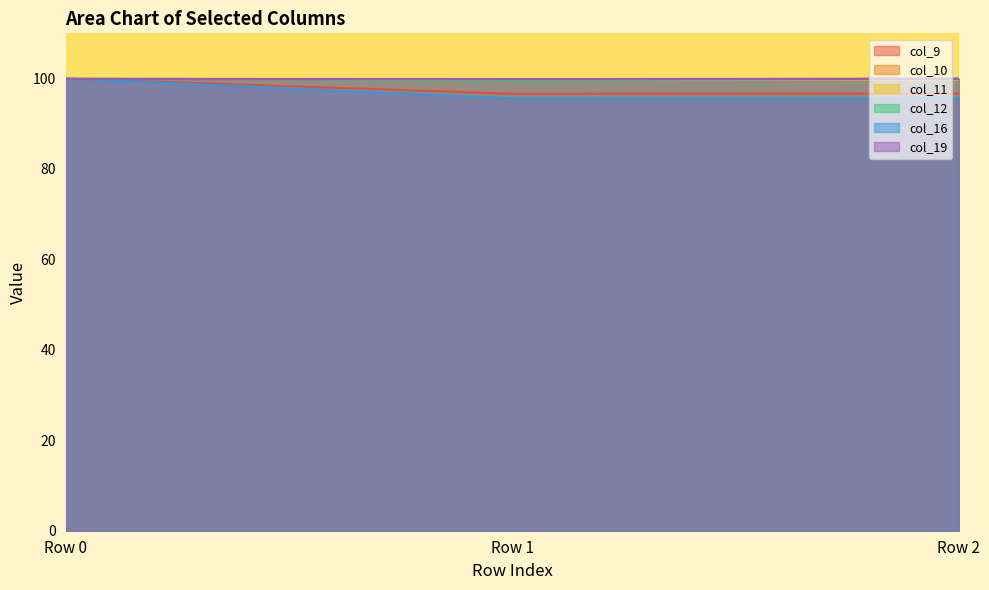

What is the sum of all col_10 values?

299.7